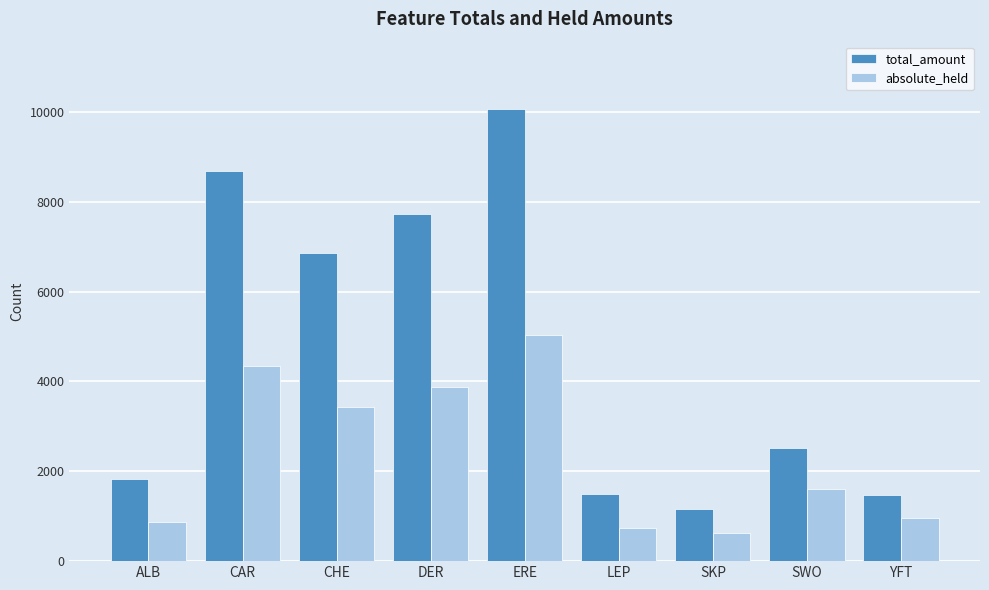

What is the difference between the maximum and minimum values in the absolute_held series?

4400